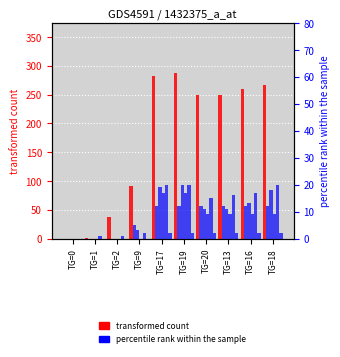

What is the difference between the maximum and minimum values in the SZ (percentile rank) series?

17